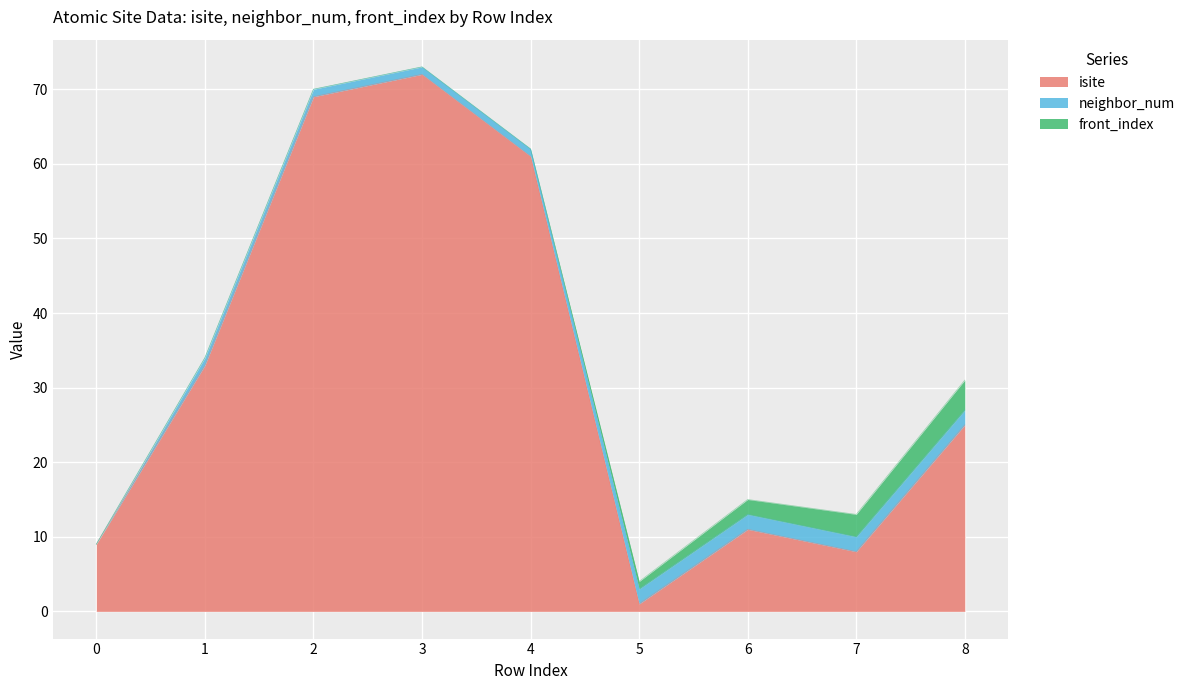

True or false: isite and front_index intersect in this chart.

False